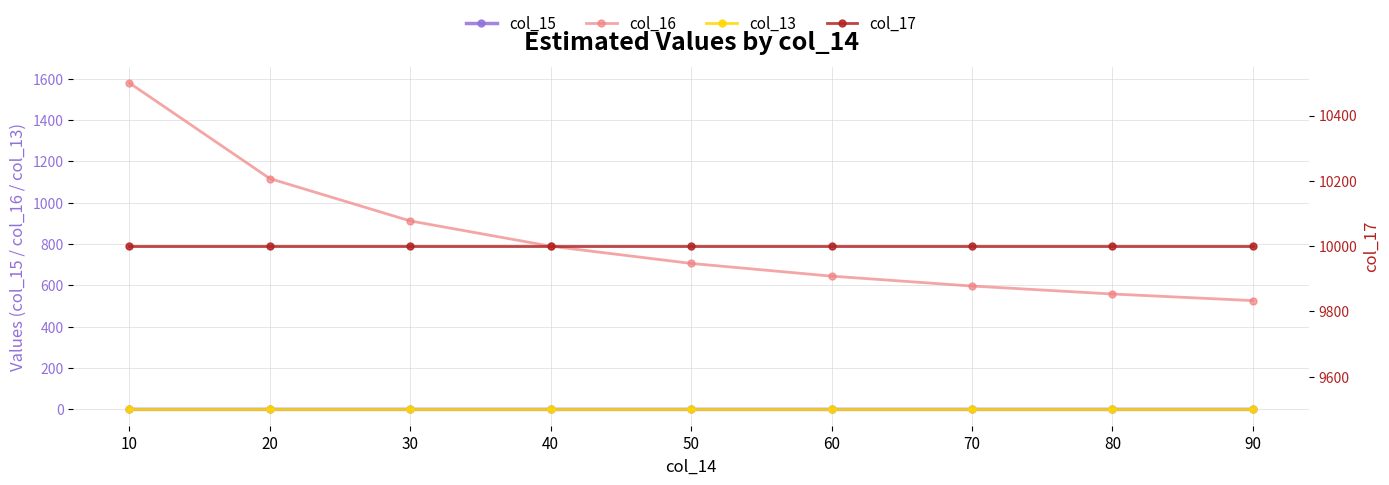

List the labels in order of col_16 value, largest first.

10, 20, 30, 40, 50, 60, 70, 80, 90